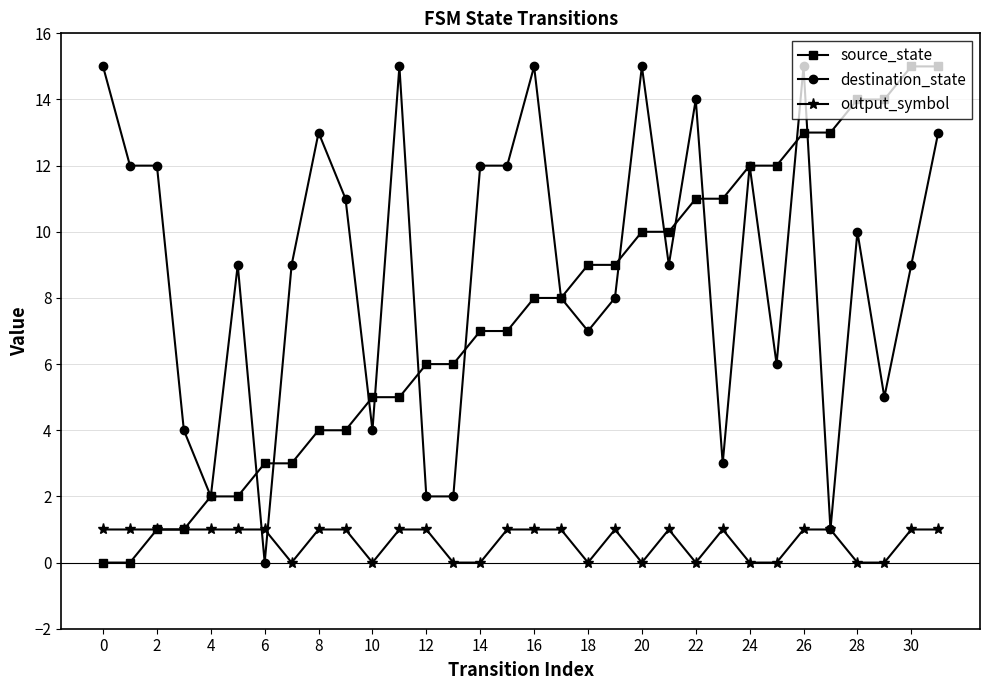

Which series has the largest total across all categories?

destination_state